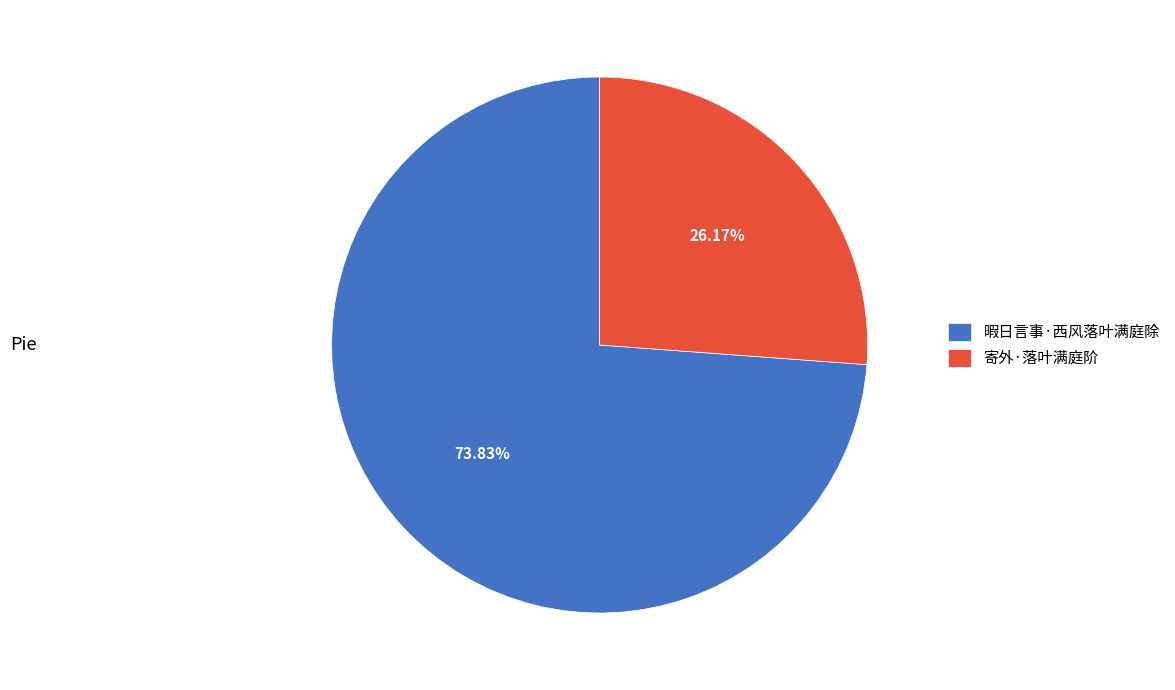

To the nearest percent, what is the difference between the largest and smallest slice percentages?

48%